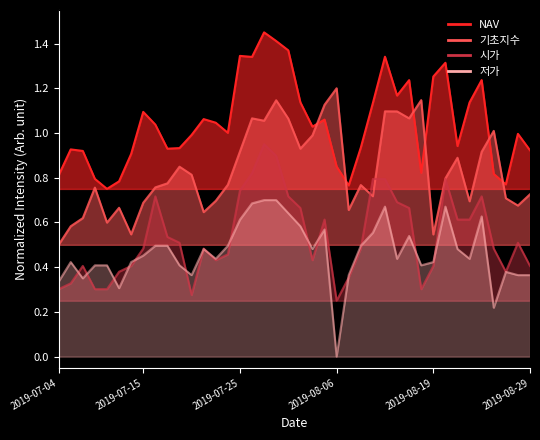

Reading left to right, extract all data points from this chart.

NAV: 2019-07-04=0.8	2019-07-05=0.9	2019-07-08=0.9	2019-07-09=0.8	2019-07-10=0.8	2019-07-11=0.8	2019-07-12=0.9	2019-07-15=1.1	2019-07-16=1.0	2019-07-17=0.9	2019-07-18=0.9	2019-07-19=1.0	2019-07-22=1.1	2019-07-23=1.0	2019-07-24=1.0	2019-07-25=1.3	2019-07-26=1.3	2019-07-29=1.4	2019-07-30=1.4	2019-07-31=1.4	2019-08-01=1.1	2019-08-02=1.0	2019-08-05=1.1	2019-08-06=0.9	2019-08-07=0.8	2019-08-08=0.9	2019-08-09=1.1	2019-08-12=1.3	2019-08-13=1.2	2019-08-14=1.2	2019-08-16=0.8	2019-08-19=1.3	2019-08-20=1.3	2019-08-21=0.9	2019-08-22=1.1	2019-08-23=1.2	2019-08-26=0.8	2019-08-27=0.8	2019-08-28=1.0	2019-08-29=0.9
기초지수: 2019-07-04=0.5	2019-07-05=0.6	2019-07-08=0.6	2019-07-09=0.8	2019-07-10=0.6	2019-07-11=0.7	2019-07-12=0.5	2019-07-15=0.7	2019-07-16=0.8	2019-07-17=0.8	2019-07-18=0.8	2019-07-19=0.8	2019-07-22=0.6	2019-07-23=0.7	2019-07-24=0.8	2019-07-25=0.9	2019-07-26=1.1	2019-07-29=1.1	2019-07-30=1.1	2019-07-31=1.1	2019-08-01=0.9	2019-08-02=1.0	2019-08-05=1.1	2019-08-06=1.2	2019-08-07=0.7	2019-08-08=0.8	2019-08-09=0.7	2019-08-12=1.1	2019-08-13=1.1	2019-08-14=1.1	2019-08-16=1.1	2019-08-19=0.5	2019-08-20=0.8	2019-08-21=0.9	2019-08-22=0.7	2019-08-23=0.9	2019-08-26=1.0	2019-08-27=0.7	2019-08-28=0.7	2019-08-29=0.7
시가: 2019-07-04=0.3	2019-07-05=0.3	2019-07-08=0.4	2019-07-09=0.3	2019-07-10=0.3	2019-07-11=0.4	2019-07-12=0.4	2019-07-15=0.5	2019-07-16=0.7	2019-07-17=0.5	2019-07-18=0.5	2019-07-19=0.3	2019-07-22=0.5	2019-07-23=0.4	2019-07-24=0.5	2019-07-25=0.7	2019-07-26=0.8	2019-07-29=0.9	2019-07-30=0.9	2019-07-31=0.7	2019-08-01=0.7	2019-08-02=0.4	2019-08-05=0.6	2019-08-06=0.2	2019-08-07=0.4	2019-08-08=0.5	2019-08-09=0.8	2019-08-12=0.8	2019-08-13=0.7	2019-08-14=0.7	2019-08-16=0.3	2019-08-19=0.4	2019-08-20=0.8	2019-08-21=0.6	2019-08-22=0.6	2019-08-23=0.7	2019-08-26=0.5	2019-08-27=0.4	2019-08-28=0.5	2019-08-29=0.4
저가: 2019-07-04=0.3	2019-07-05=0.4	2019-07-08=0.3	2019-07-09=0.4	2019-07-10=0.4	2019-07-11=0.3	2019-07-12=0.4	2019-07-15=0.5	2019-07-16=0.5	2019-07-17=0.5	2019-07-18=0.4	2019-07-19=0.4	2019-07-22=0.5	2019-07-23=0.4	2019-07-24=0.5	2019-07-25=0.6	2019-07-26=0.7	2019-07-29=0.7	2019-07-30=0.7	2019-07-31=0.6	2019-08-01=0.6	2019-08-02=0.5	2019-08-05=0.6	2019-08-06=0.0	2019-08-07=0.4	2019-08-08=0.5	2019-08-09=0.6	2019-08-12=0.7	2019-08-13=0.4	2019-08-14=0.5	2019-08-16=0.4	2019-08-19=0.4	2019-08-20=0.7	2019-08-21=0.5	2019-08-22=0.4	2019-08-23=0.6	2019-08-26=0.2	2019-08-27=0.4	2019-08-28=0.4	2019-08-29=0.4